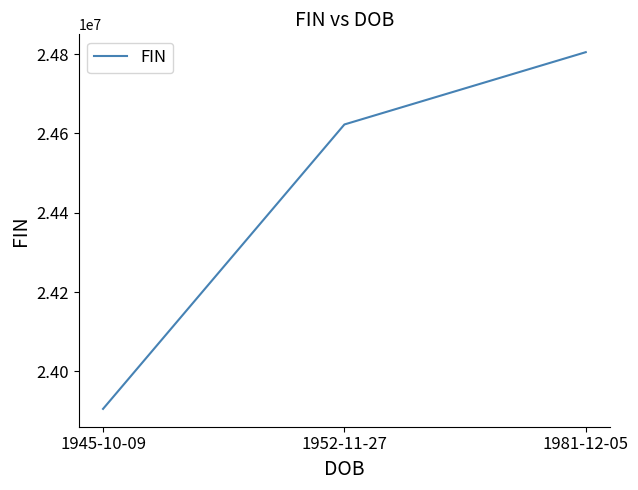

Reading left to right, transcribe all the data shown in this chart.

1945-10-09=23905464	1952-11-27=24622633	1981-12-05=24804933